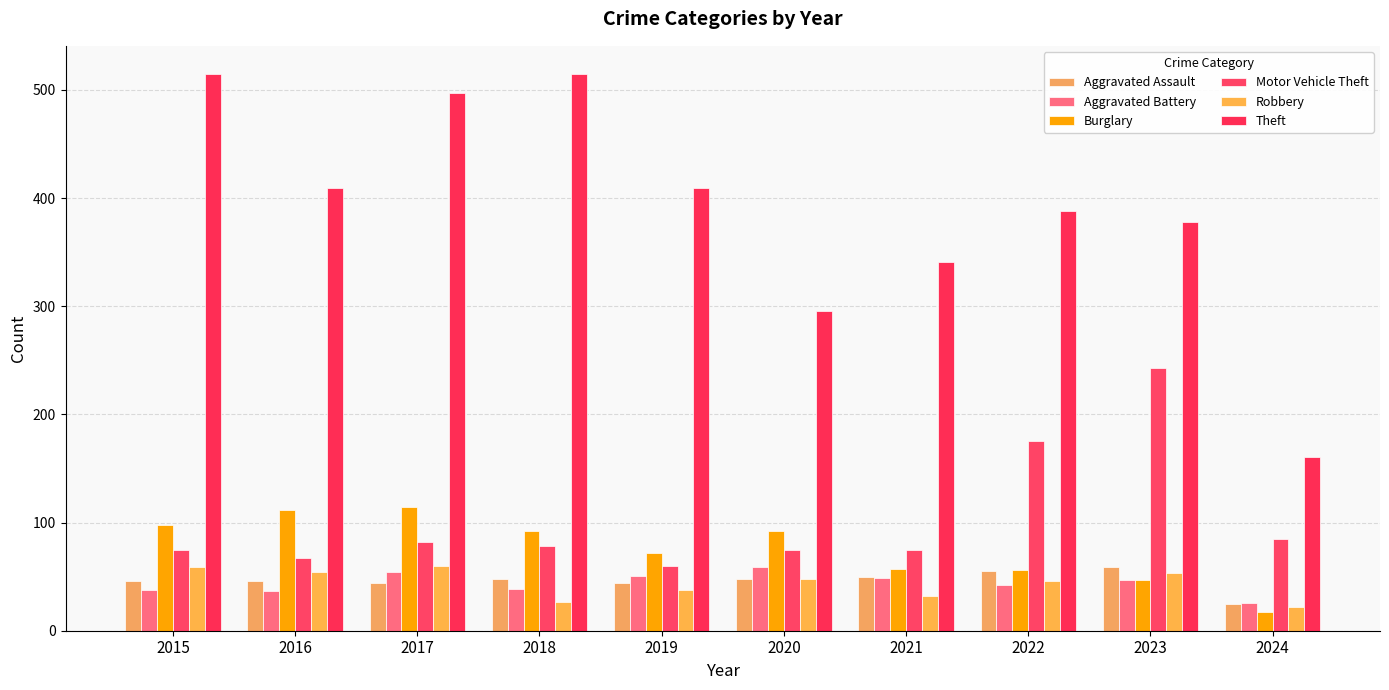

At how many categories does at least one series exceed 353?

7